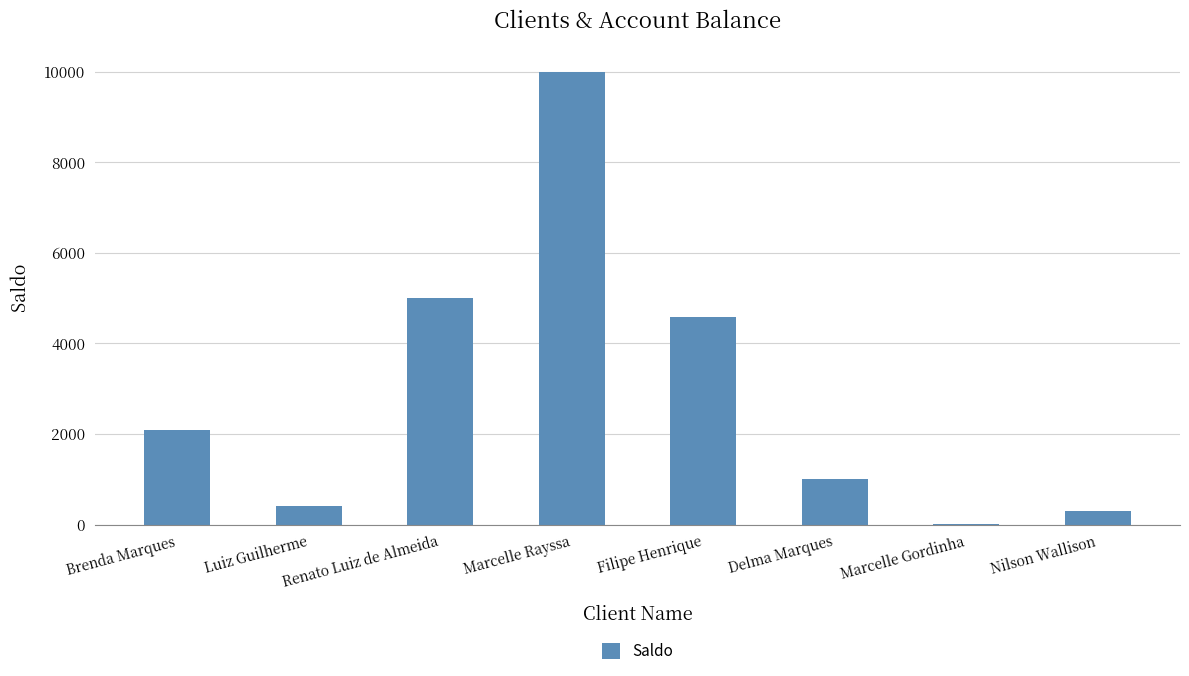

Reading left to right, list all the values displayed in this chart.

Brenda Marques=2080	Luiz Guilherme=400	Renato Luiz de Almeida=5000	Marcelle Rayssa=10000	Filipe Henrique=4589	Delma Marques=1000	Marcelle Gordinha=5	Nilson Wallison=300